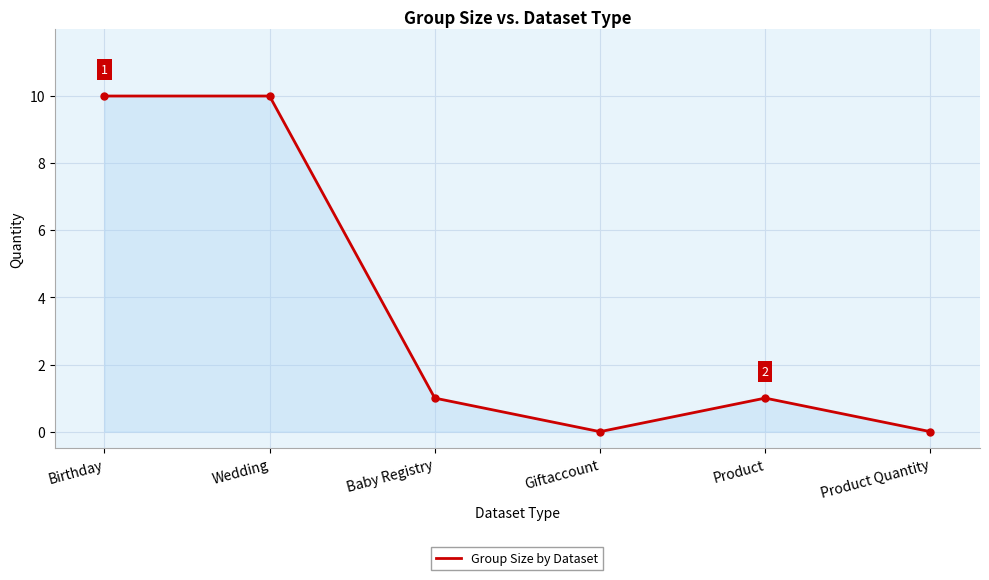

What is the difference between the values at Giftaccount and Birthday?

10